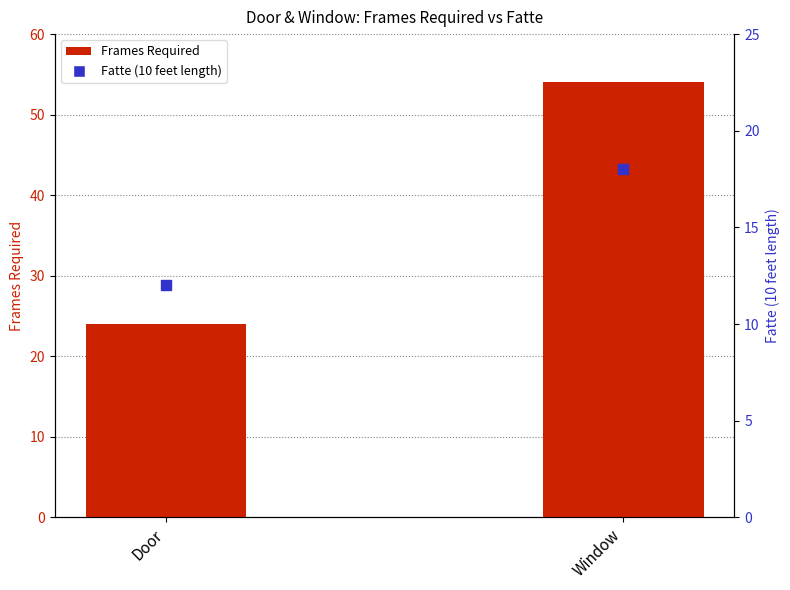

Which series contains the lowest Y value?

Fatte (10 feet length)